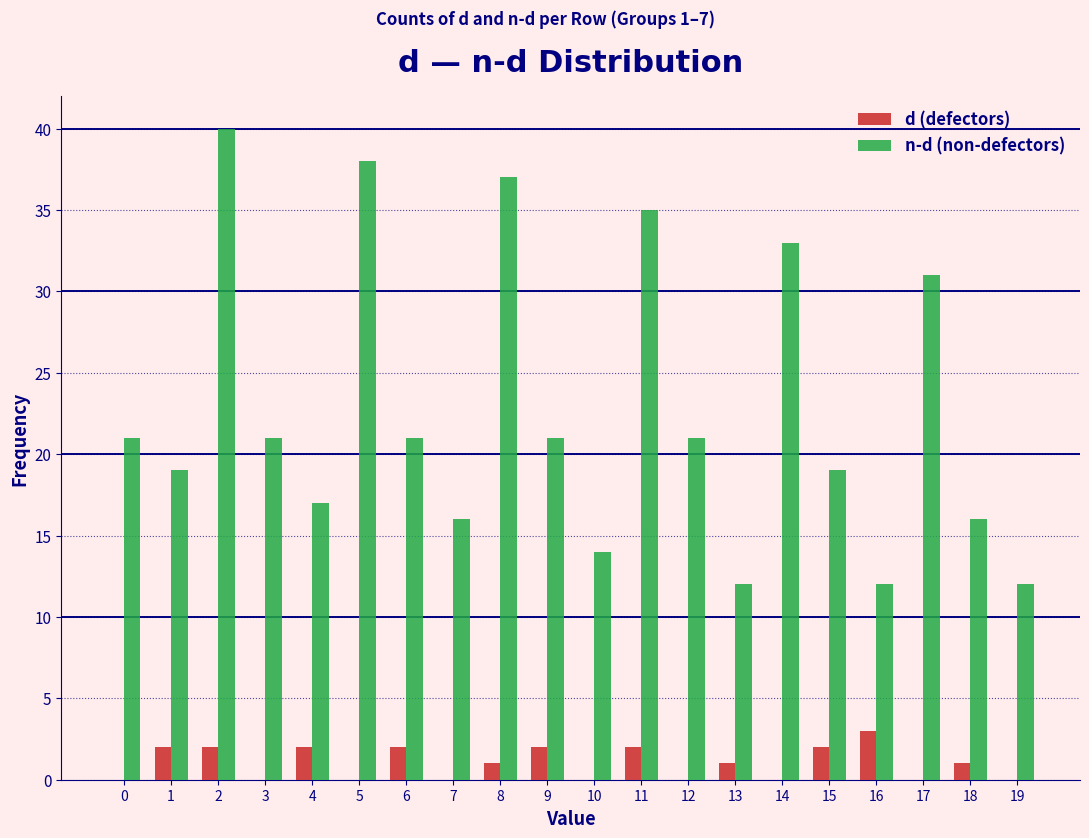

Which series changed the most between 3 and 13?

n-d (non-defectors)